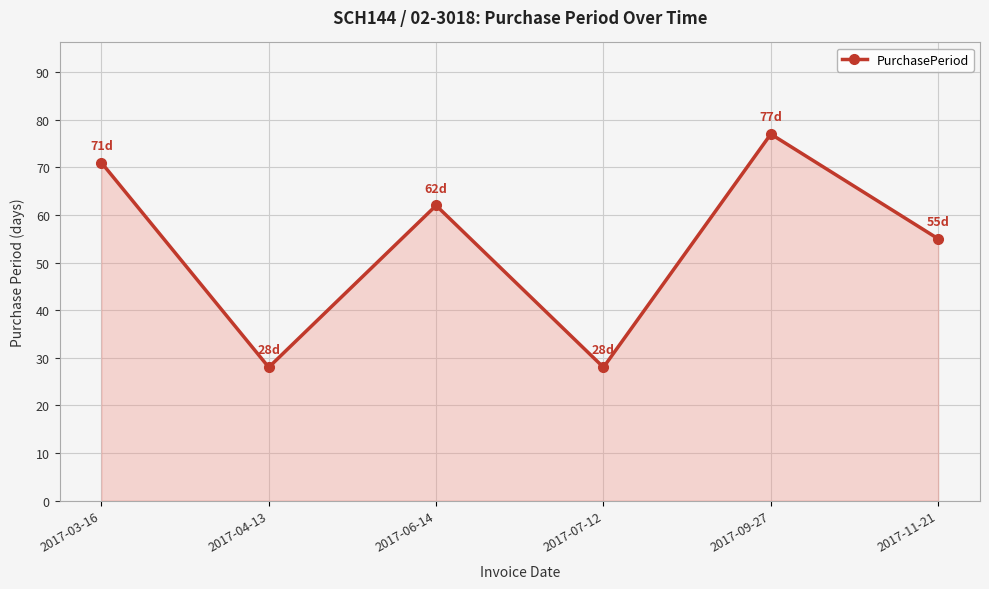

Reading left to right, list all the values displayed in this chart.

2017-03-16=71	2017-04-13=28	2017-06-14=62	2017-07-12=28	2017-09-27=77	2017-11-21=55